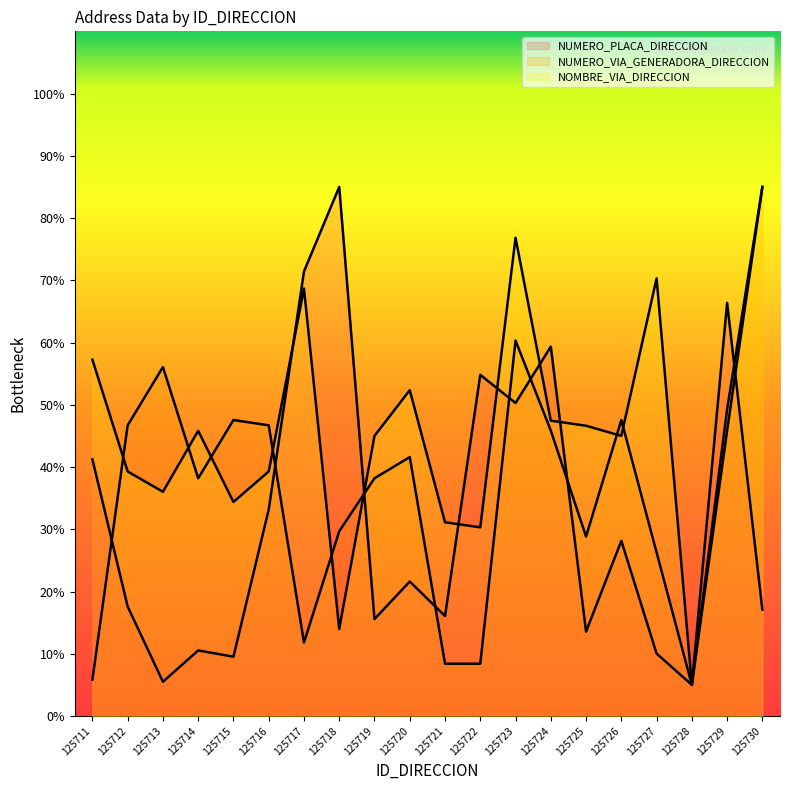

True or false: NUMERO_VIA_GENERADORA_DIRECCION has more than 1 interior local peaks.

True